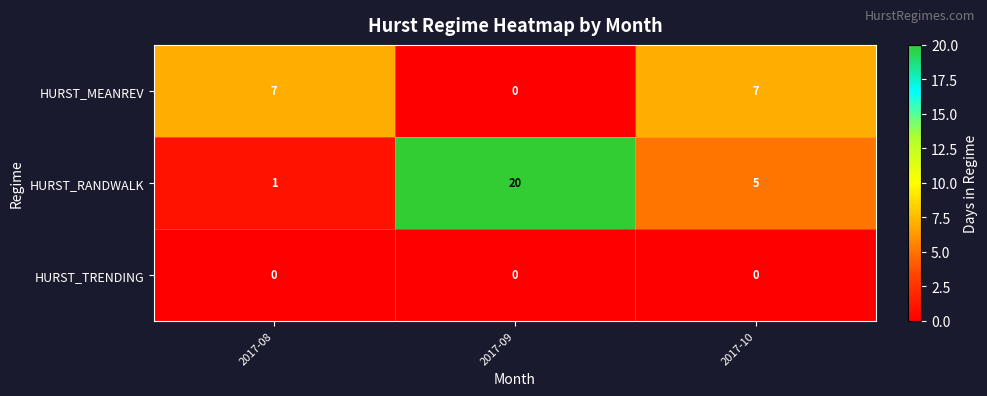

Rank the series at 2017-10 from lowest to highest value.

HURST_TRENDING, HURST_RANDWALK, HURST_MEANREV